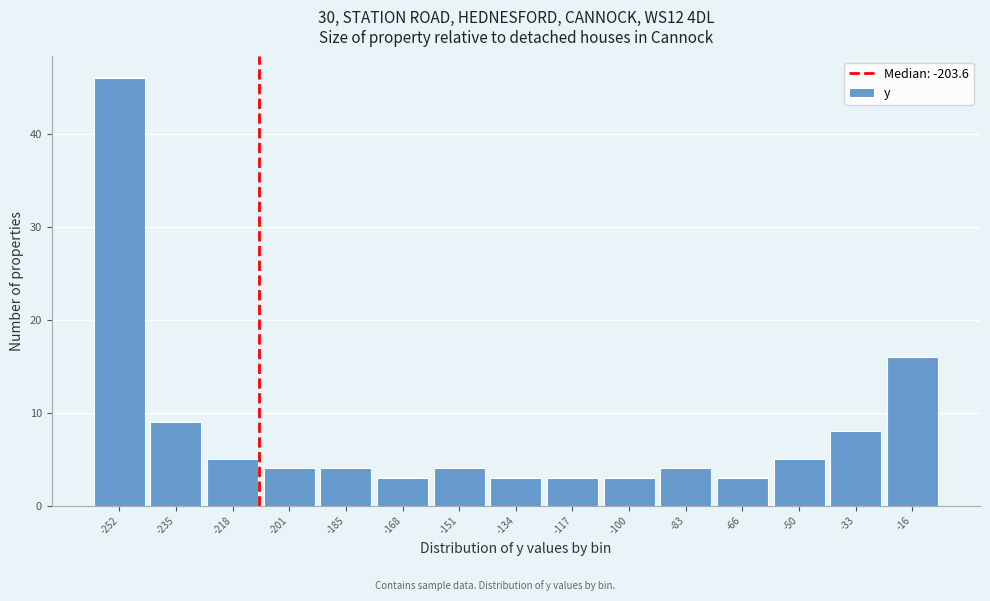

Reading right to left, list all the values displayed in this chart.

-16=16	-33=8	-50=5	-66=3	-83=4	-100=3	-117=3	-134=3	-151=4	-168=3	-185=4	-201=4	-218=5	-235=9	-252=46